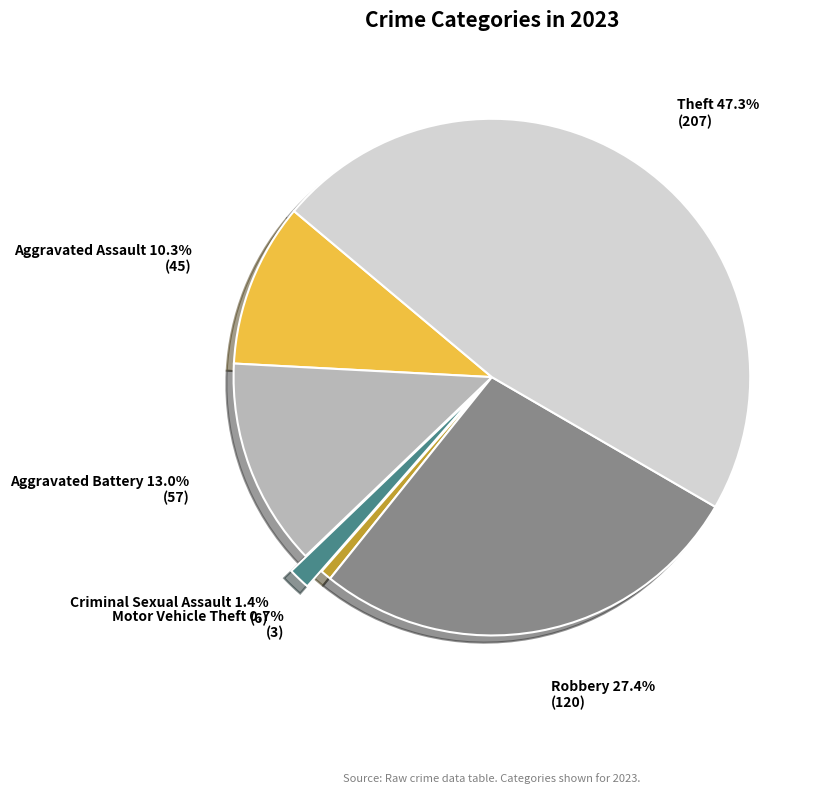

Is there any slice that represents more than half of the pie?

No